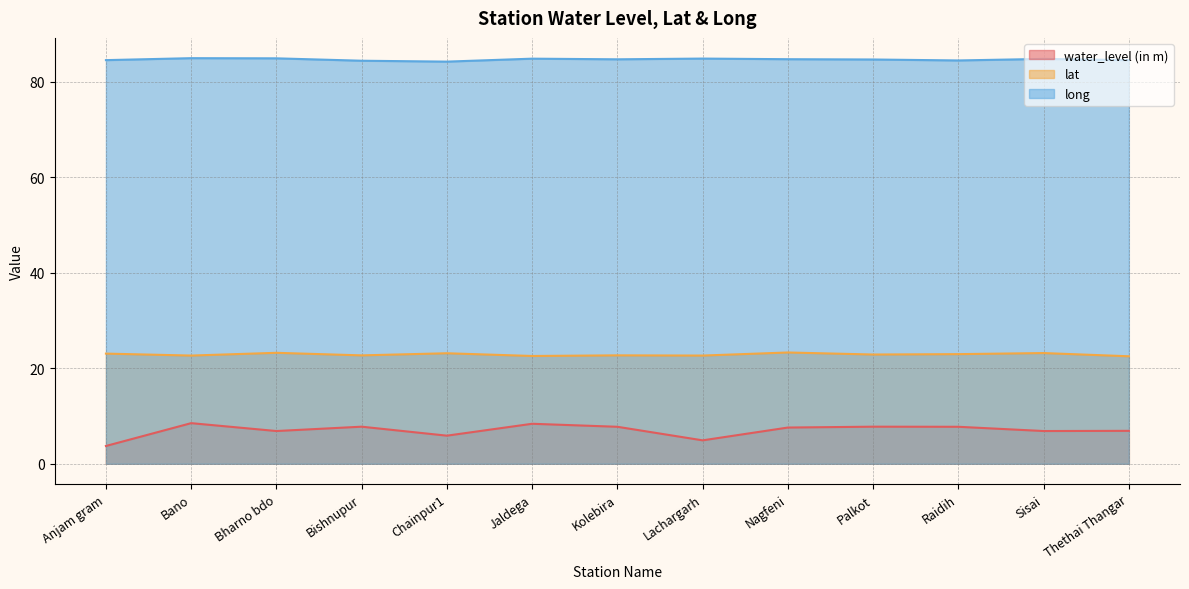

At which label does water_level (in m) reach its peak?

Bano